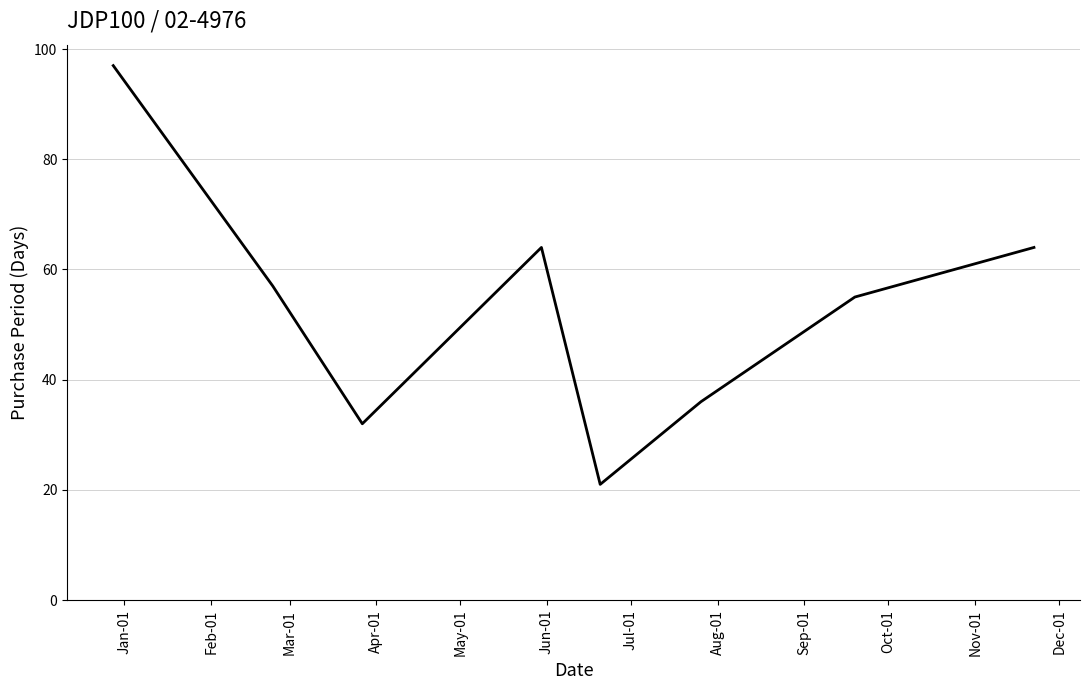

How many interior local valleys (lower than both neighbors) does the data have?

2